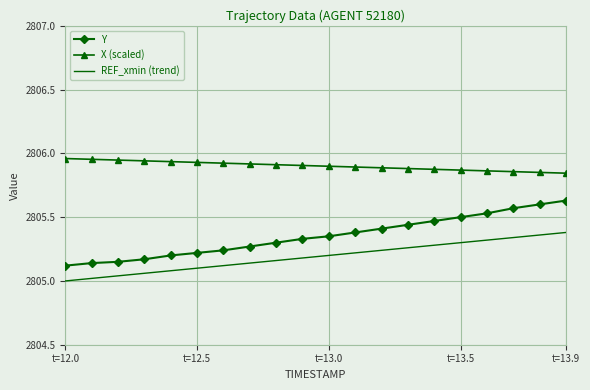

Rank the series by their average value, from lowest to highest.

REF_xmin (trend), Y, X (scaled)